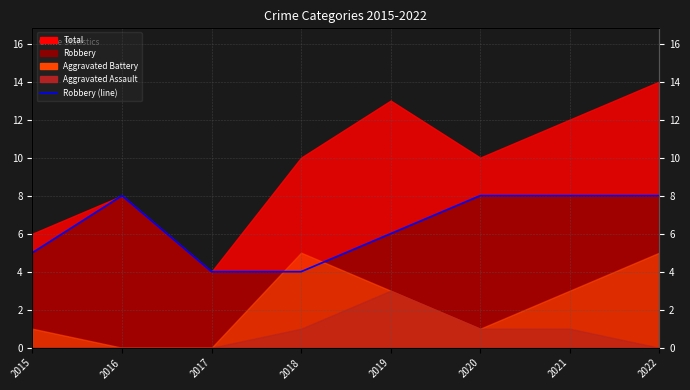

What is the difference between the second highest and minimum values?

4